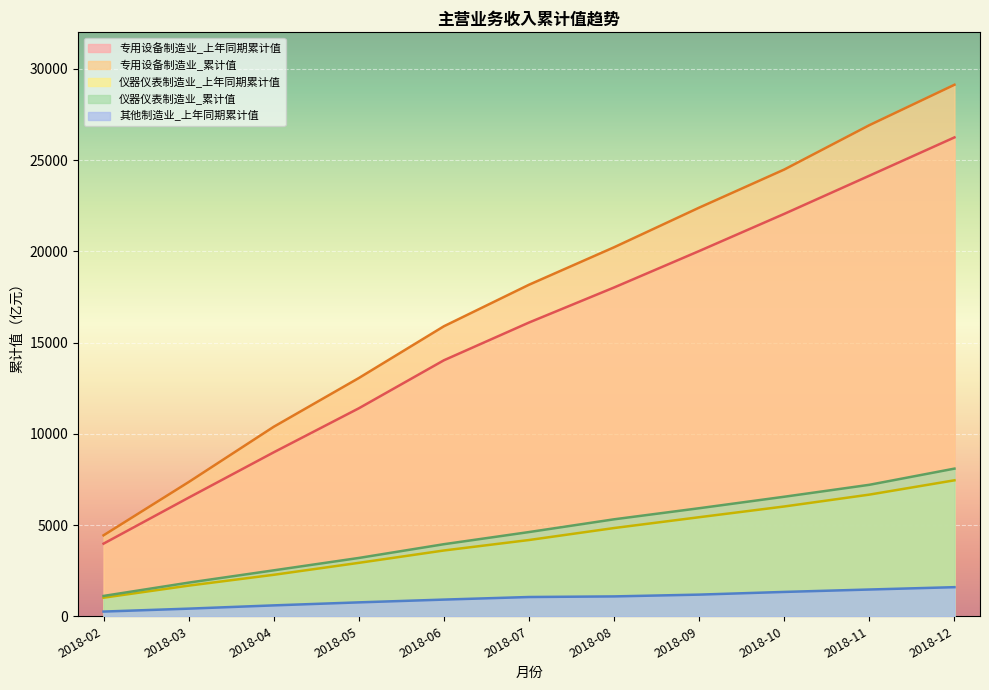

What is the difference between the 其他制造业_上年同期累计值 values at 2018-10 and 2018-08?

245.8